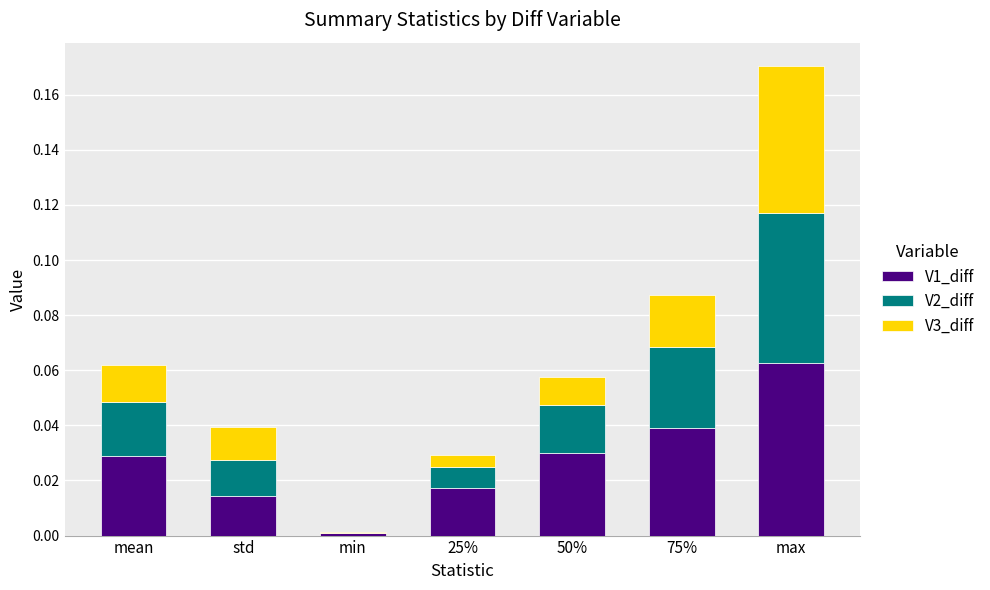

At which category is the sum across all series the highest?

max